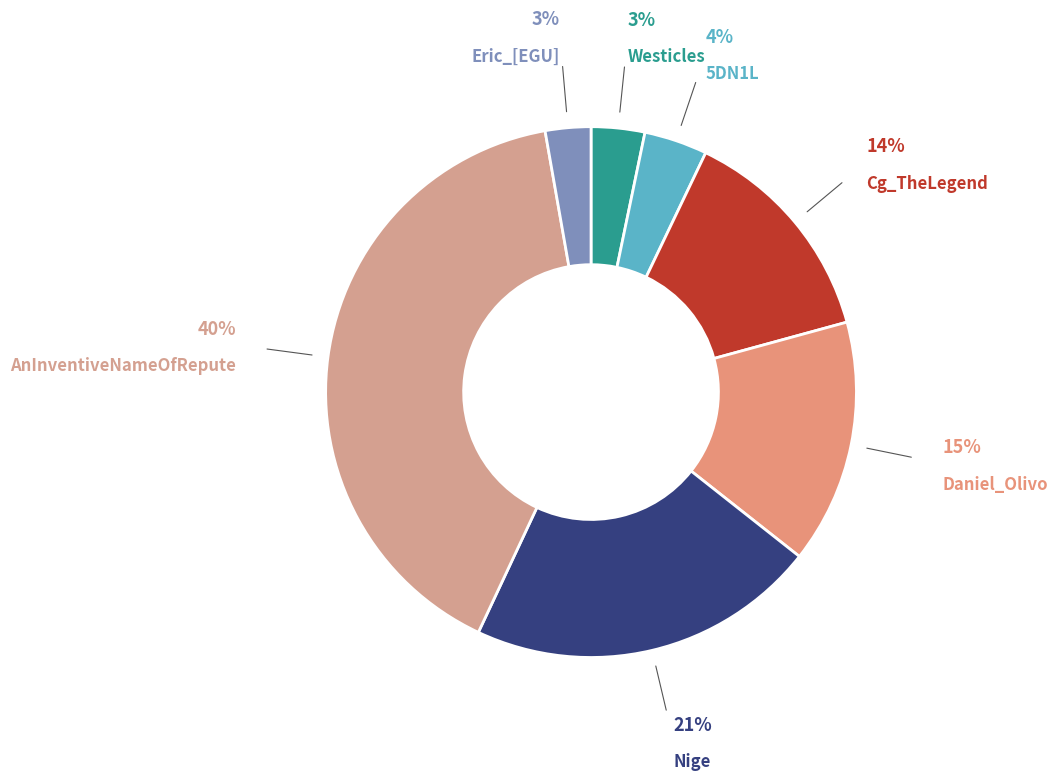

Count the number of slices in the pie.

7